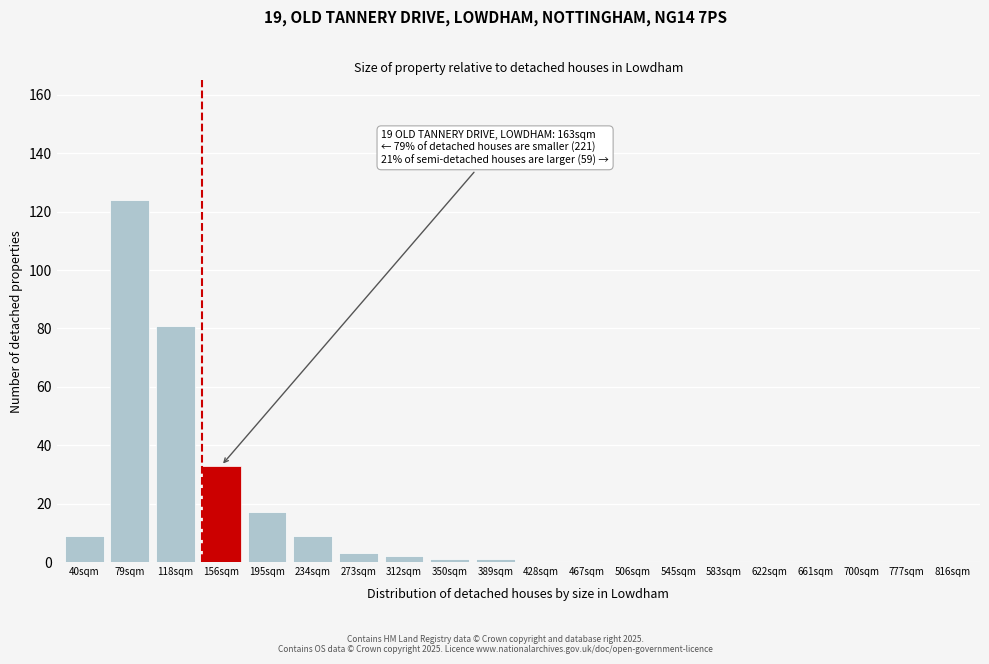

Reading left to right, extract all data points from this chart.

40sqm=9	79sqm=124	118sqm=81	156sqm=33	195sqm=17	234sqm=9	273sqm=3	312sqm=2	350sqm=1	389sqm=1	428sqm=0	467sqm=0	506sqm=0	545sqm=0	583sqm=0	622sqm=0	661sqm=0	700sqm=0	777sqm=0	816sqm=0